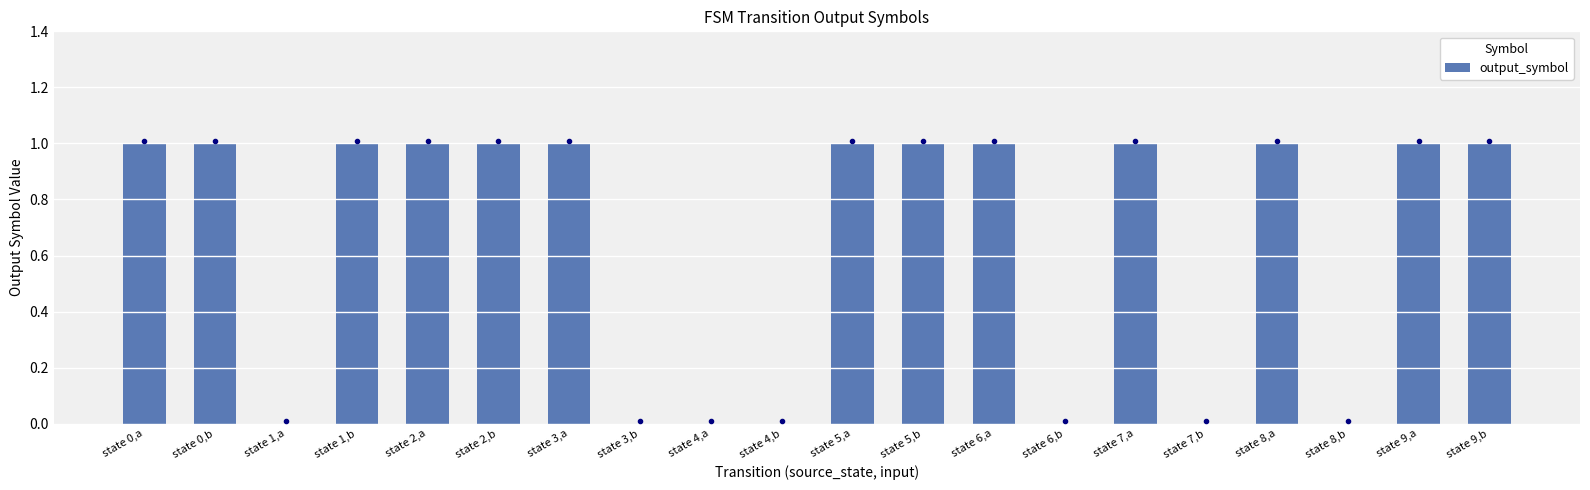

Approximately how many times larger is the value at state 8,a compared to state 2,a?

1.0